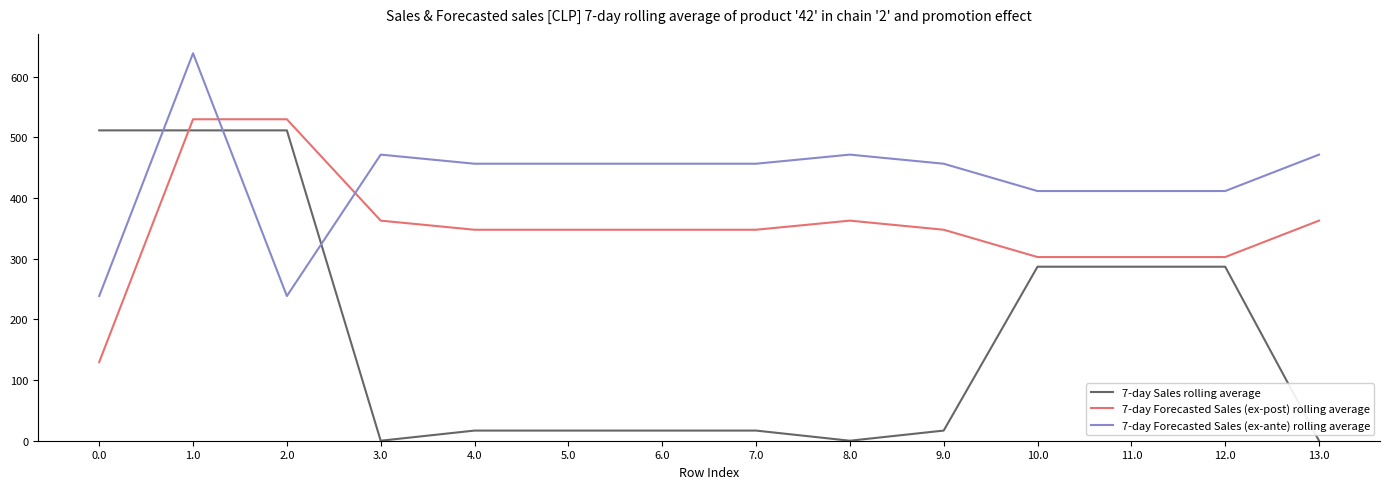

Which series has the largest total across all categories?

7-day Forecasted Sales (ex-ante) rolling average